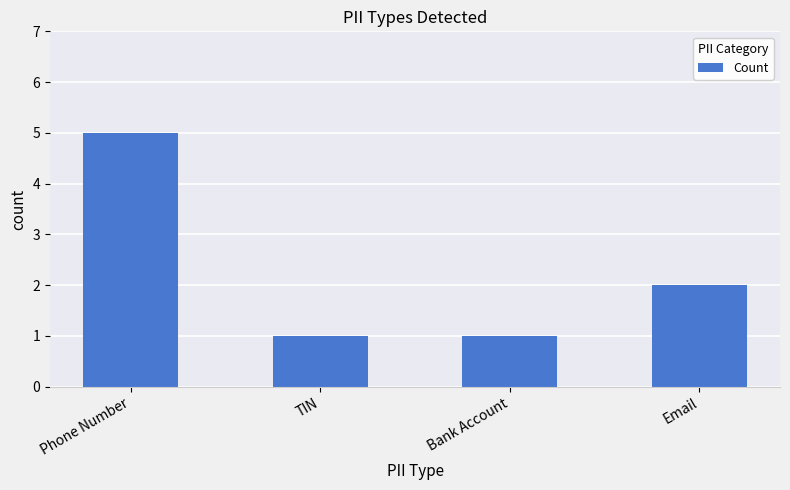

Does the chart contain stacked bars?

No